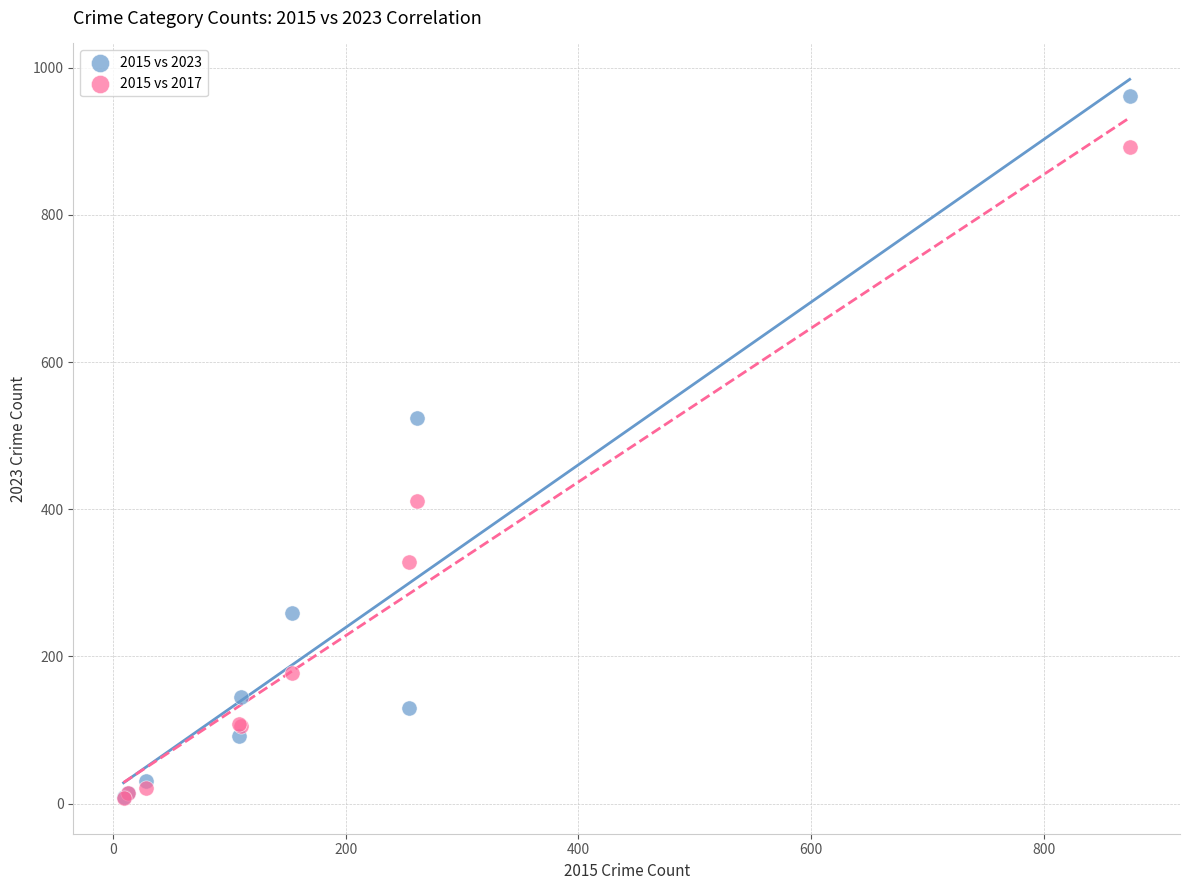

Across all series, what Y value is closest to 485?

524